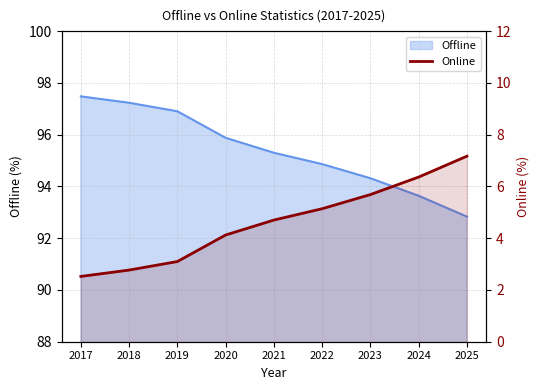

Which has a higher value, 2020 or 2018?

2018